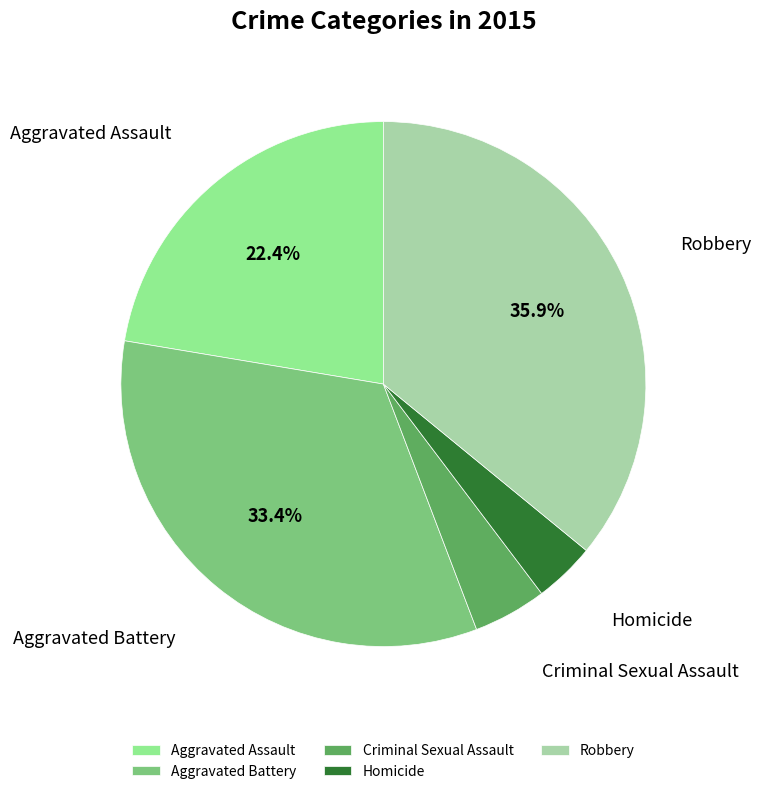

To the nearest percent, what percentage of the pie is Robbery?

36%